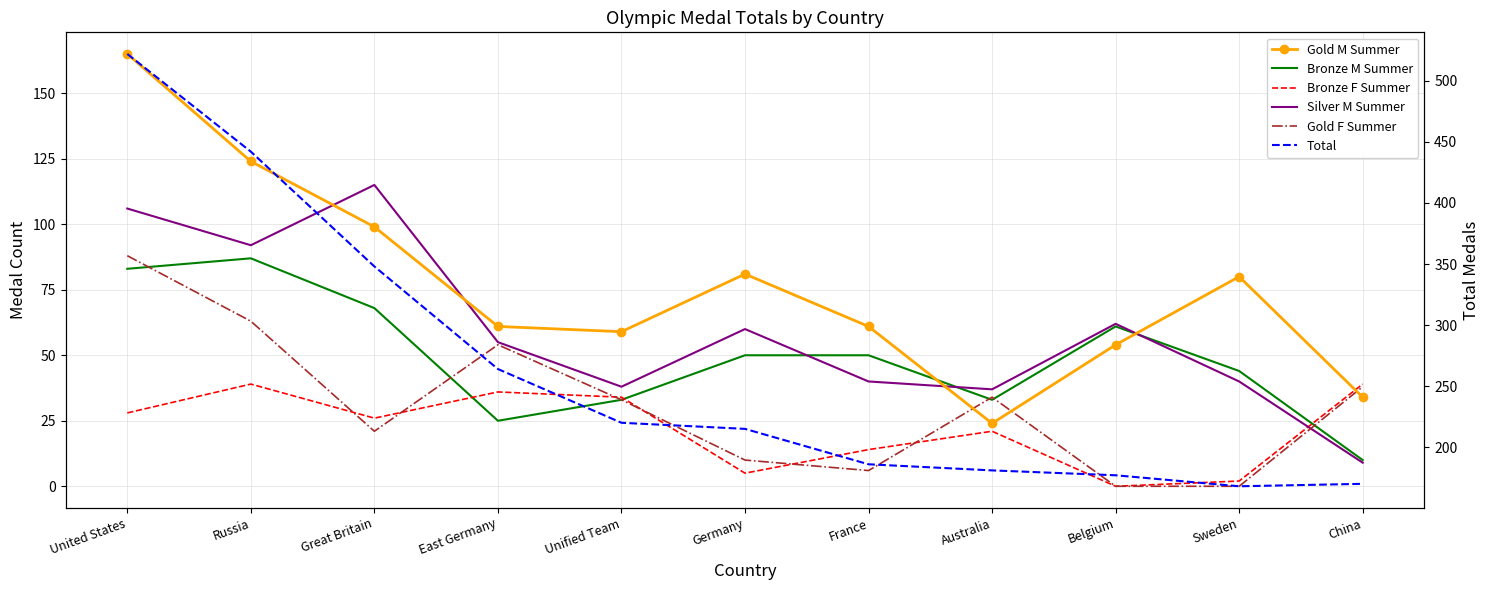

At which category does Bronze M Summer reach its first local peak?

Russia